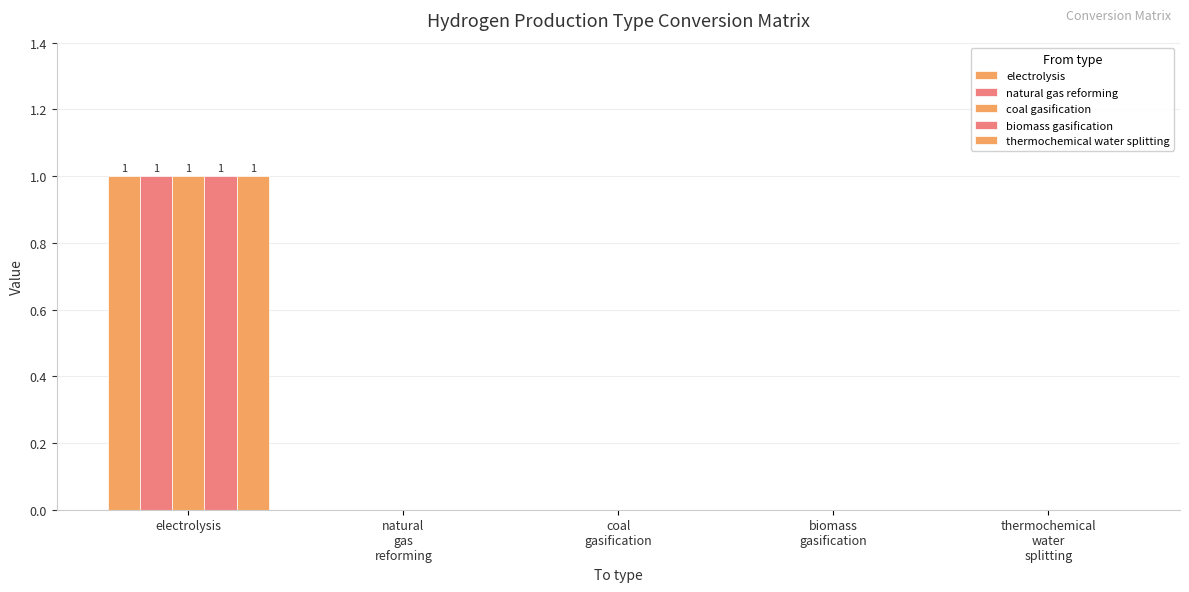

Reading right to left, transcribe all the data shown in this chart.

electrolysis: 0	0	0	0	1
natural gas reforming: 0	0	0	0	1
coal gasification: 0	0	0	0	1
biomass gasification: 0	0	0	0	1
thermochemical water splitting: 0	0	0	0	1